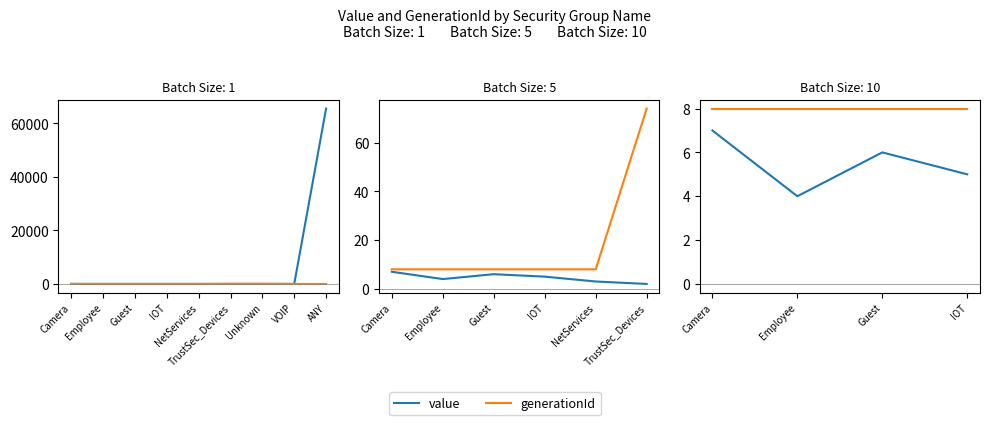

At how many categories does at least one series exceed 5?

4